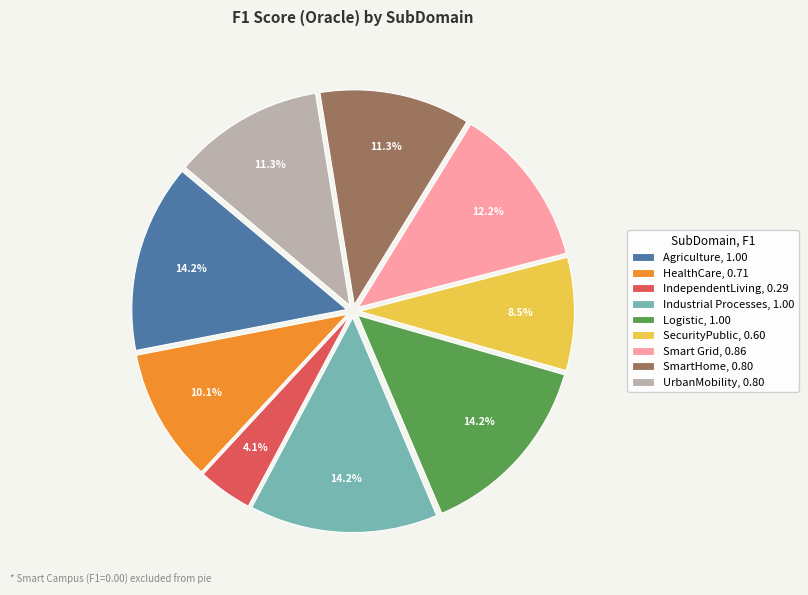

Approximately how many times larger is the value at HealthCare, 0.71 compared to UrbanMobility, 0.80?

0.9